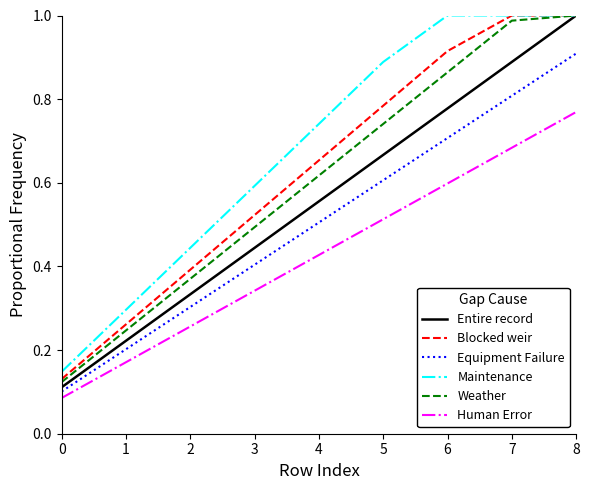

True or false: Blocked weir has a value of 0.3 at 1.

True